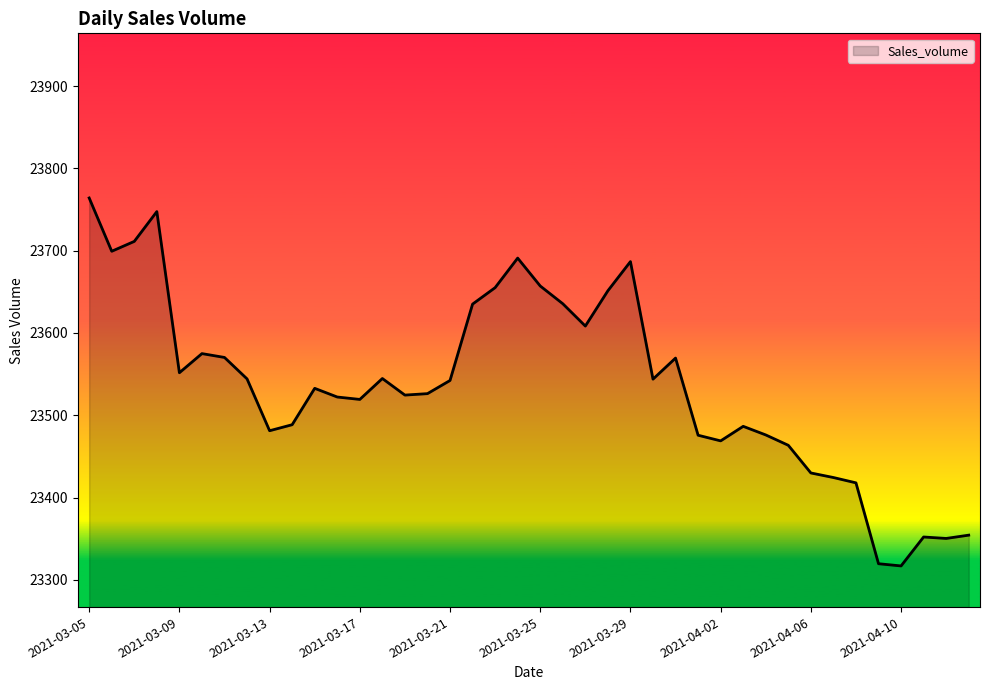

What is the minimum value shown in the chart?

23317.0